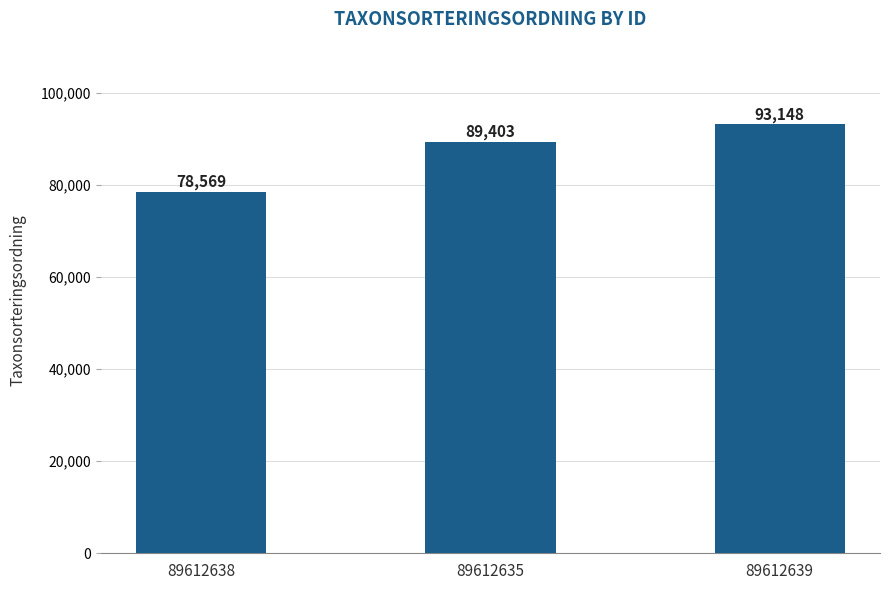

True or false: the data shows 159319 at 89612639.

False